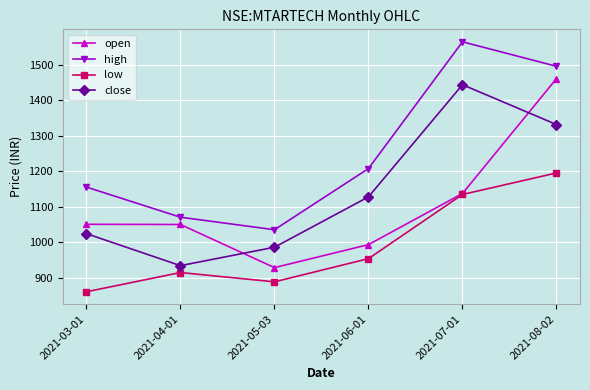

List the labels in order of close value, largest first.

2021-07-01, 2021-08-02, 2021-06-01, 2021-03-01, 2021-05-03, 2021-04-01